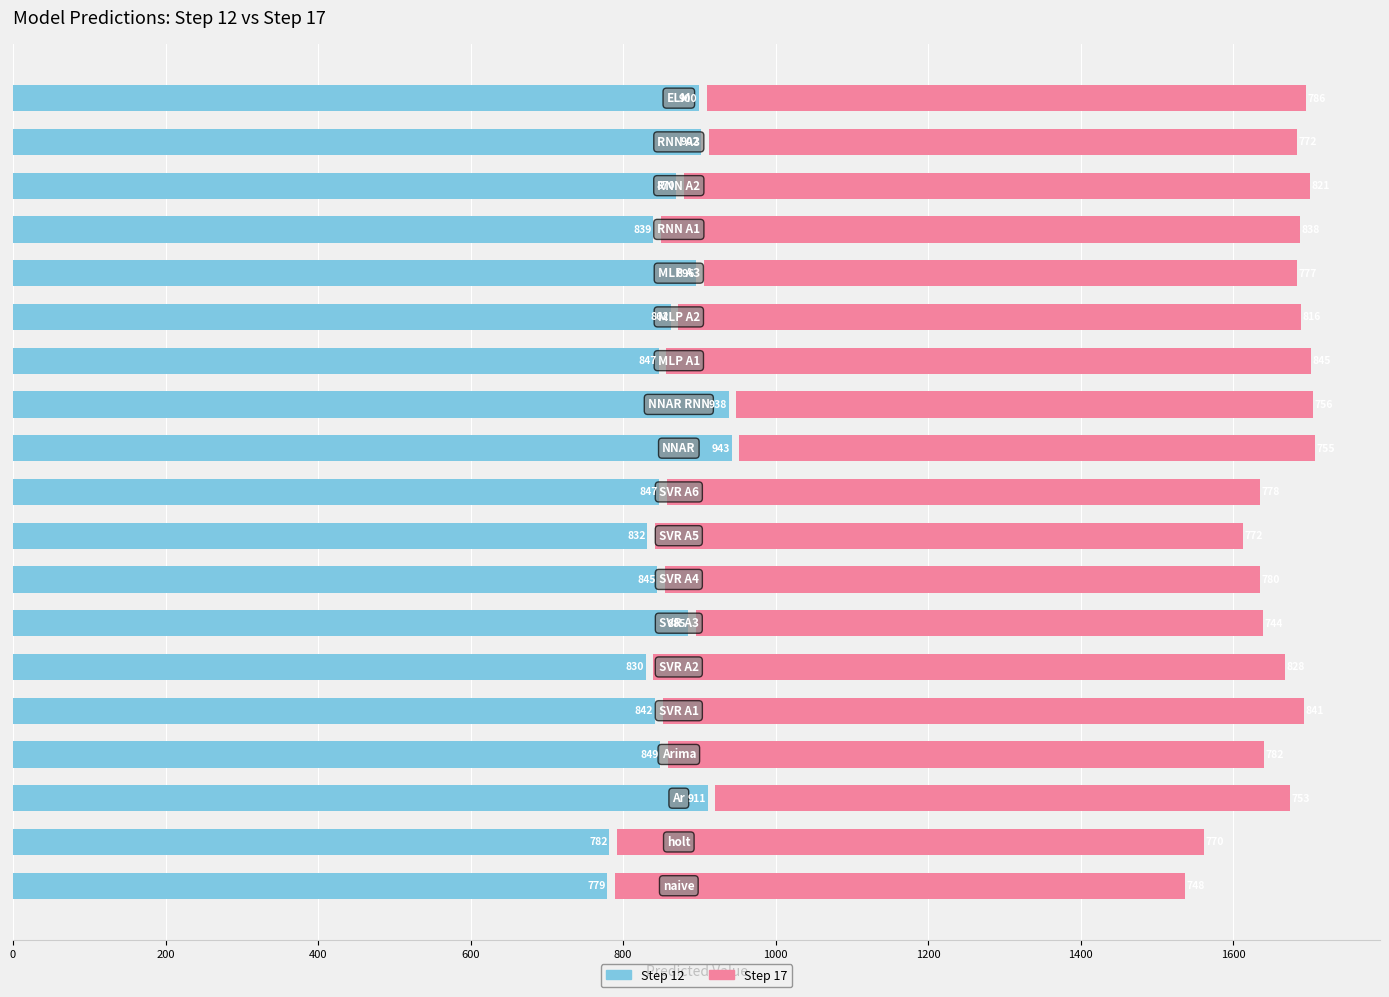

Rank the series at 0 from highest to lowest value.

Step 12, Step 17